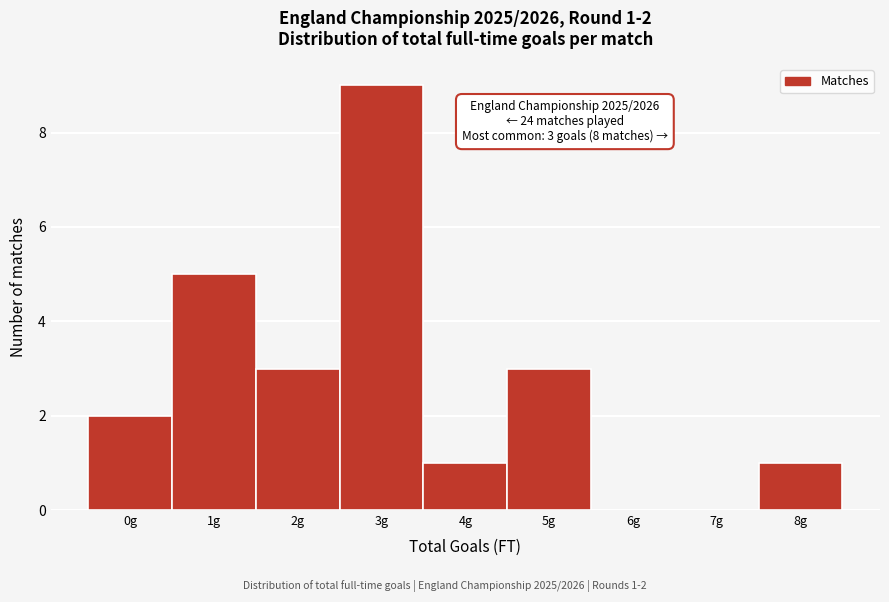

Reading right to left, transcribe all the data shown in this chart.

8g=1	7g=0	6g=0	5g=3	4g=1	3g=9	2g=3	1g=5	0g=2